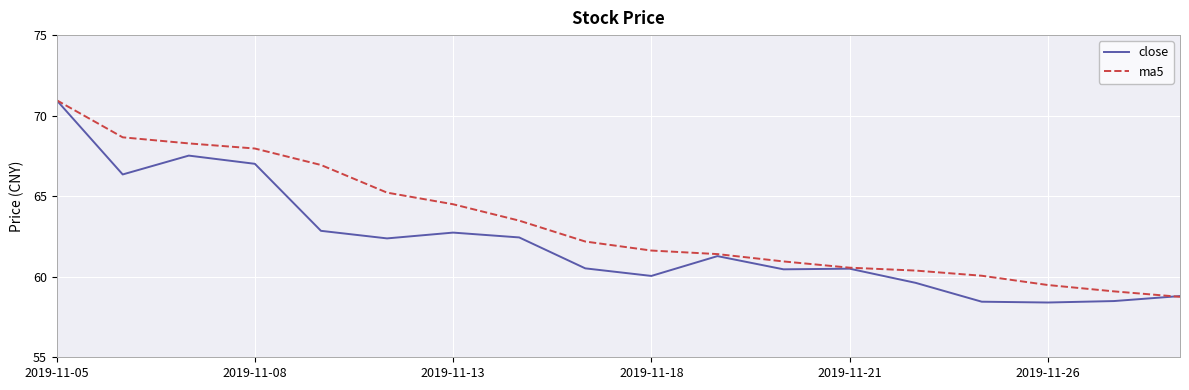

List the series in order of their overall mean, lowest first.

close, ma5